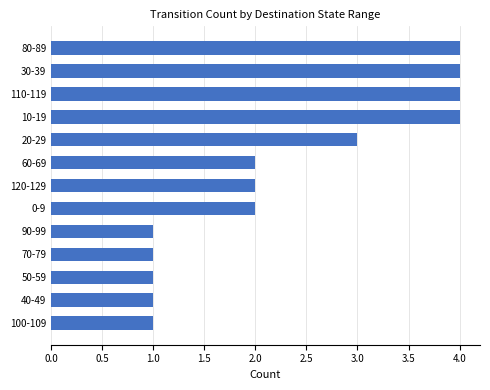

Count the number of categories in the chart.

13